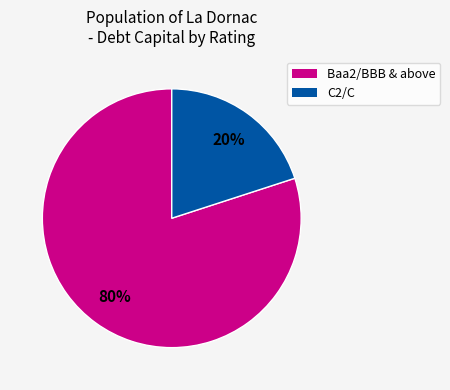

To the nearest percent, what is the average slice percentage?

50%